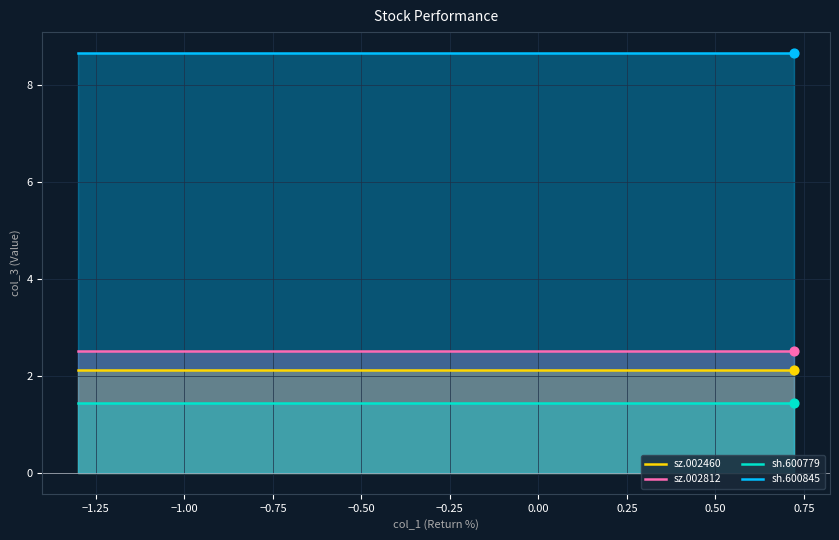

Which series reaches the minimum Y coordinate?

sh.600779